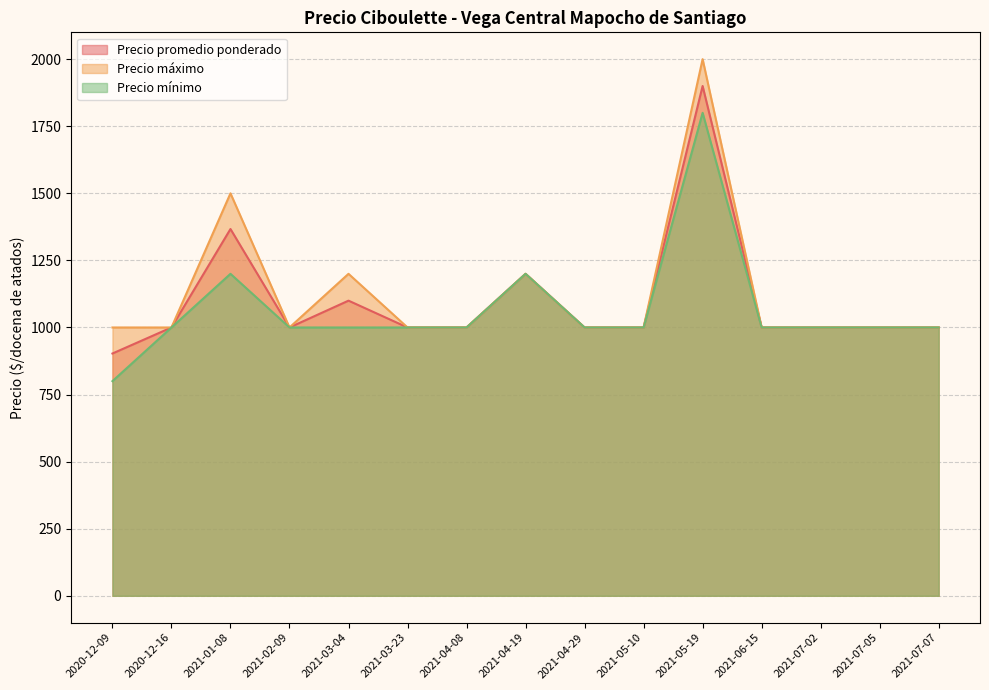

What is the label of the 15th point from the right?

2020-12-09